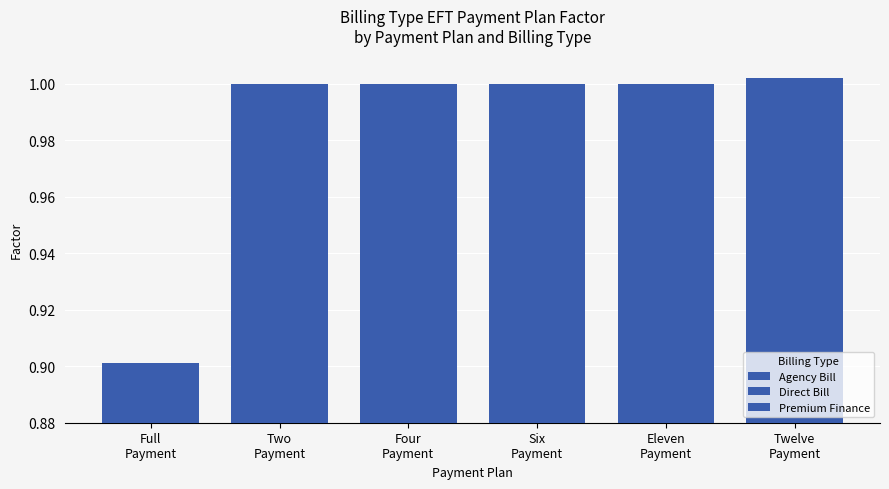

Which series has the largest total across all categories?

Agency Bill